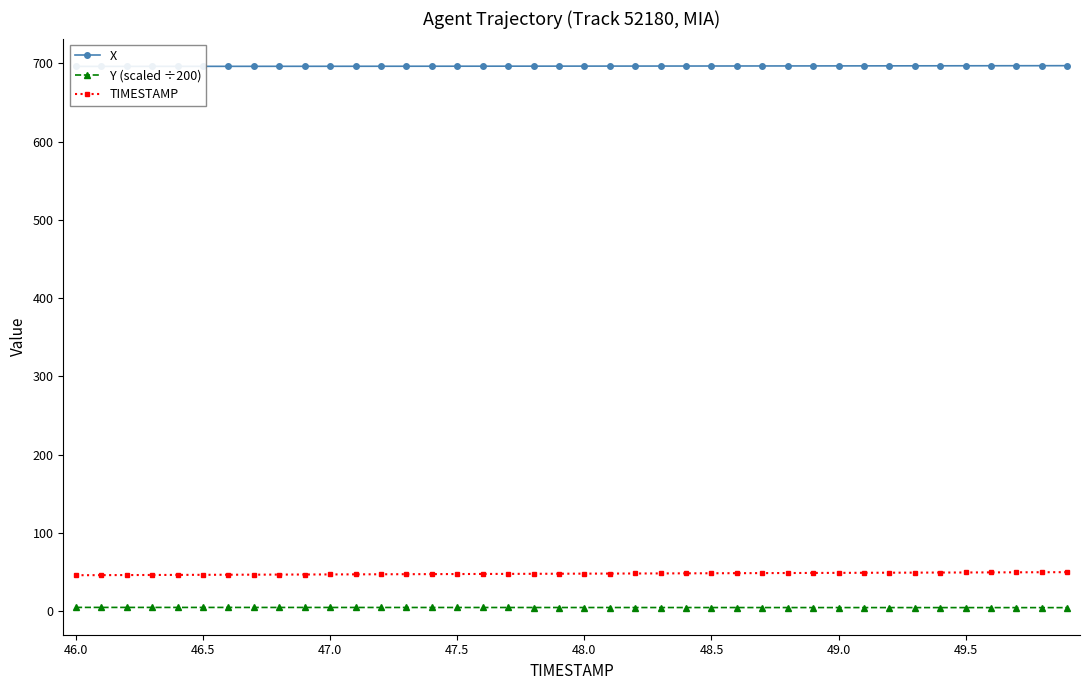

True or false: Y (scaled ÷200) has a value of 4.8 at 47.5.

True